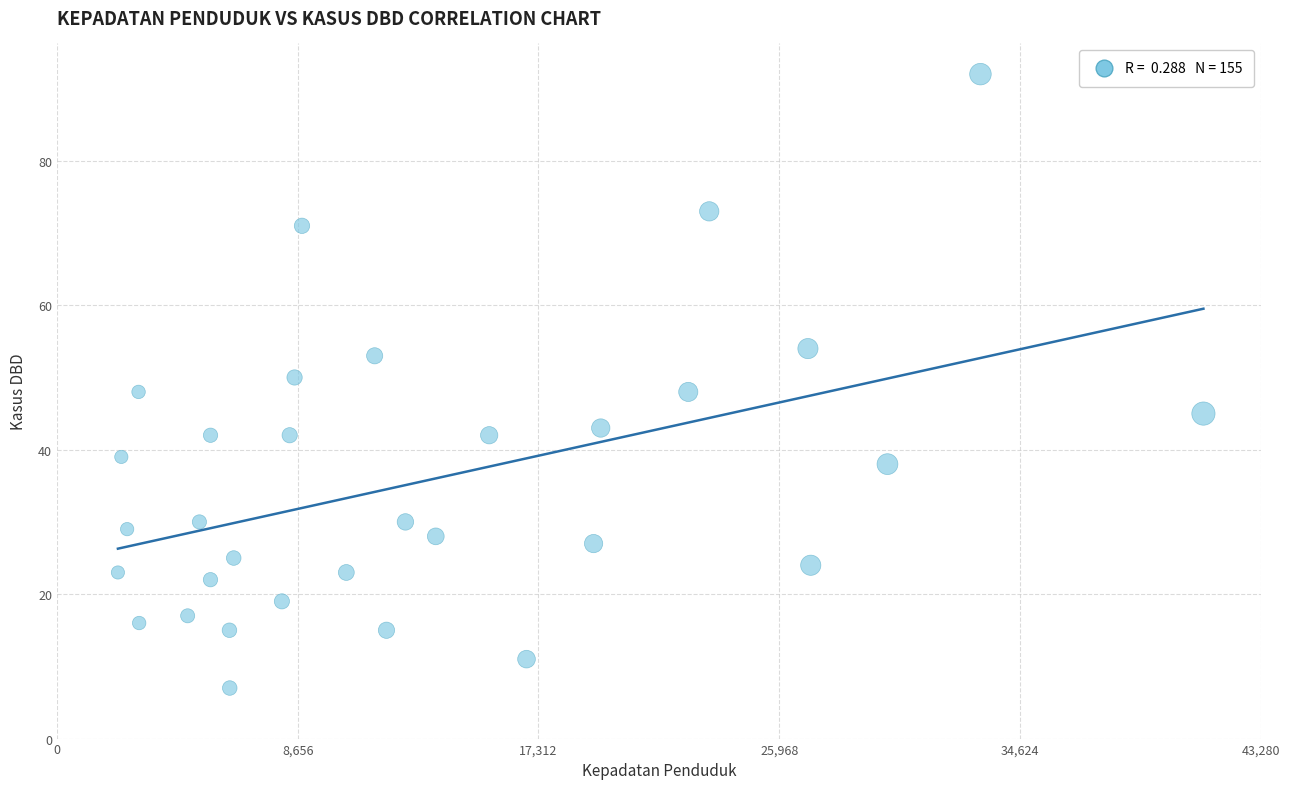

What is the range of Y values (max minus min)?

85